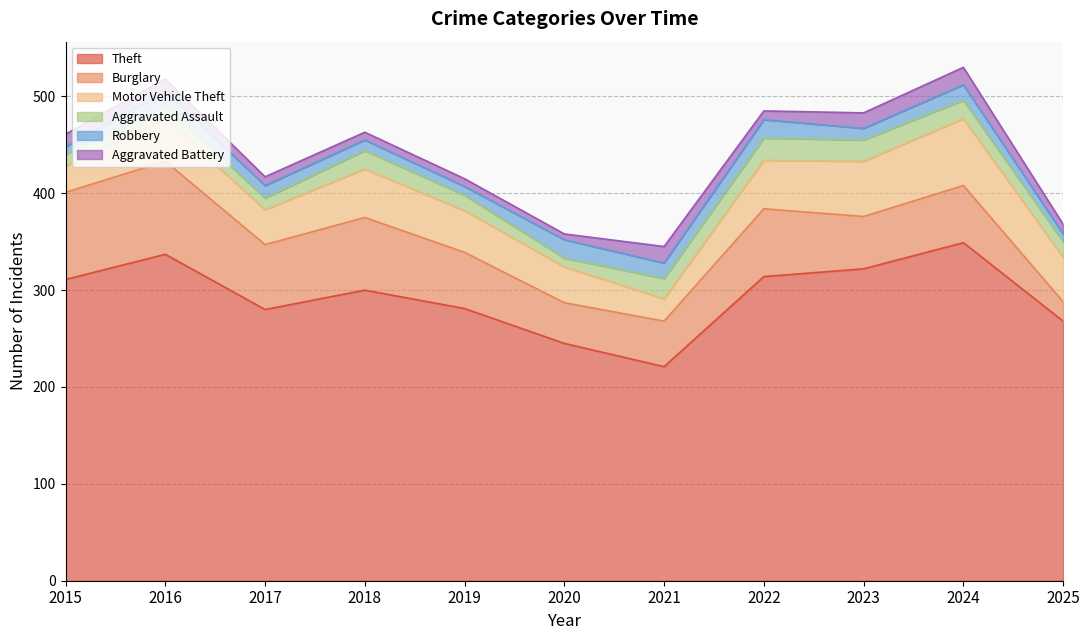

Where is Theft nearest to the value 285?

2019